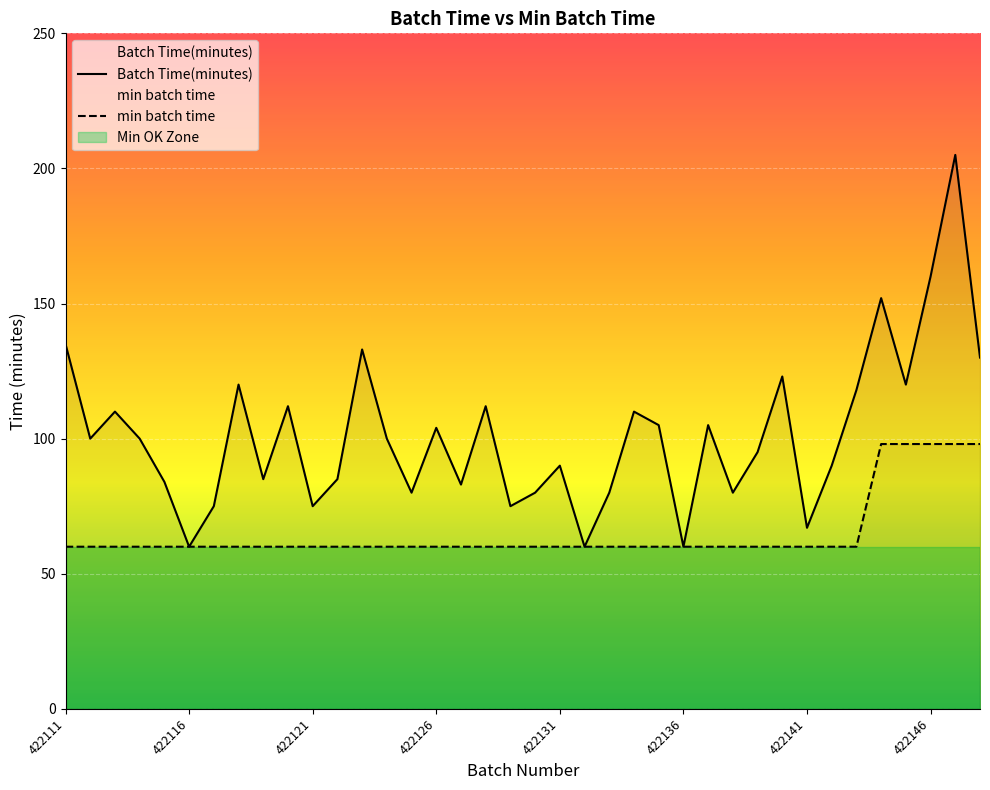

At which category is the sum across all series the highest?

422147